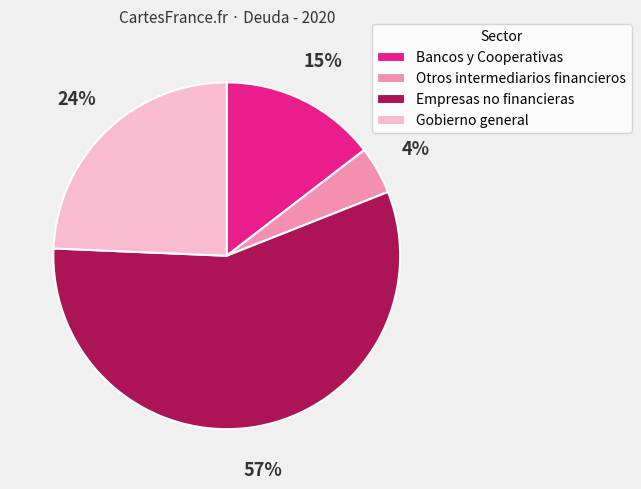

Is the sum of Empresas no financieras and Otros intermediarios financieros greater than half?

Yes